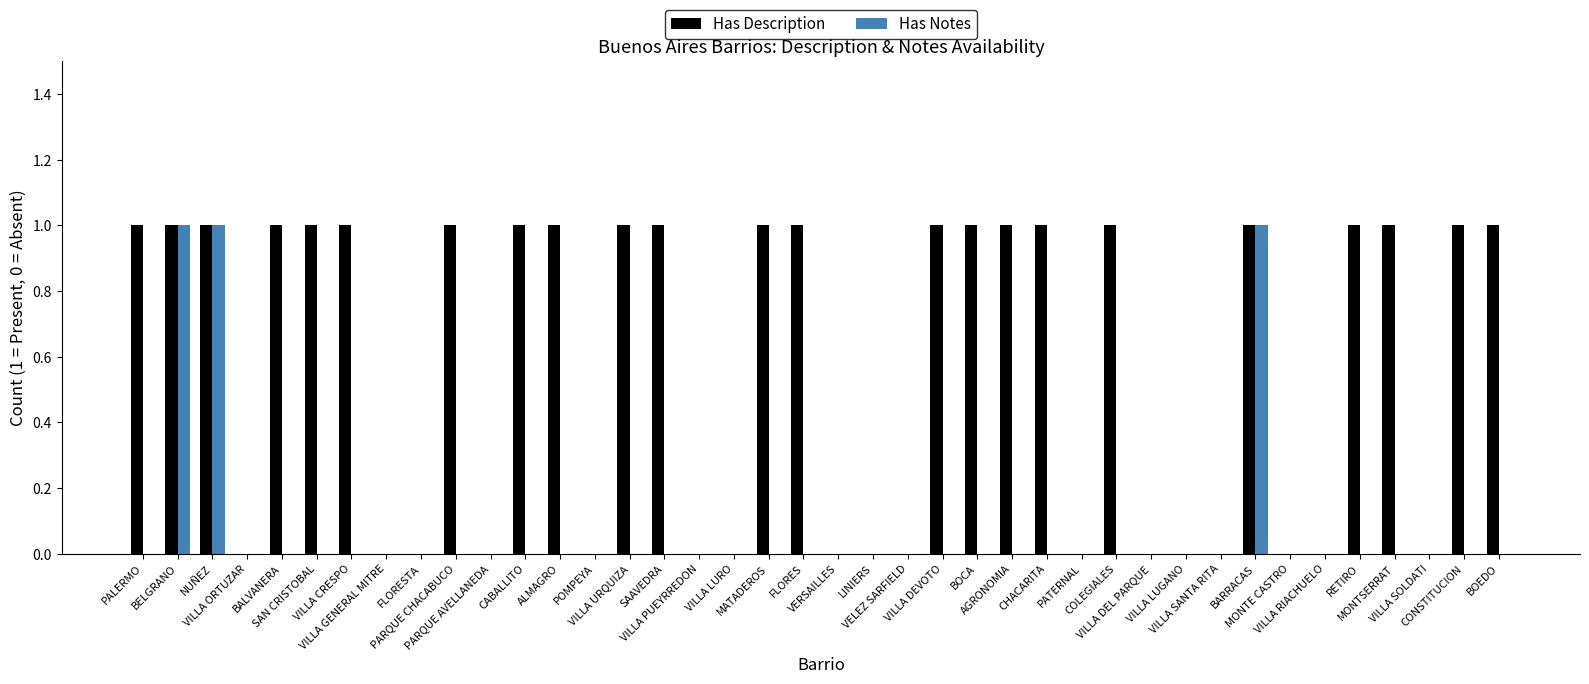

Between SAN CRISTOBAL and MONTE CASTRO, which series saw the biggest shift?

Has Description